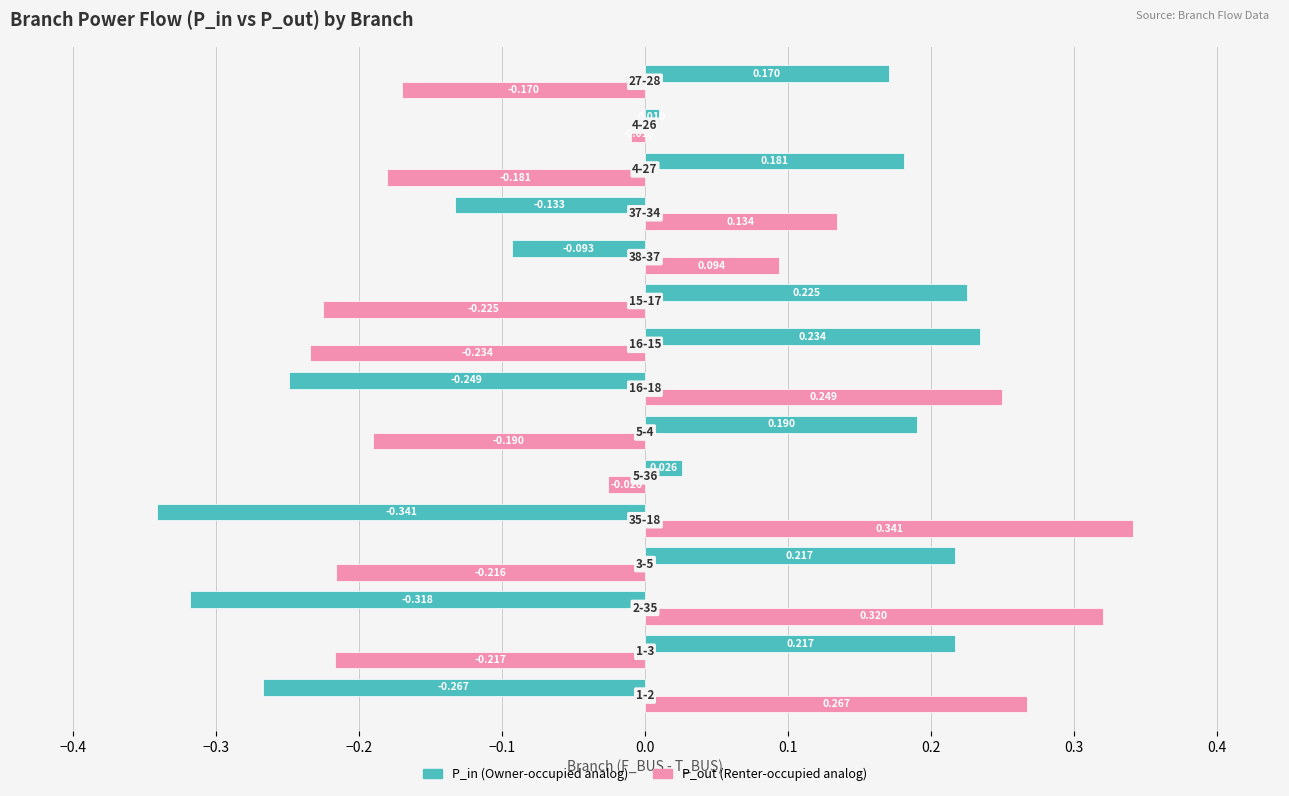

How many series are shown in this chart?

2